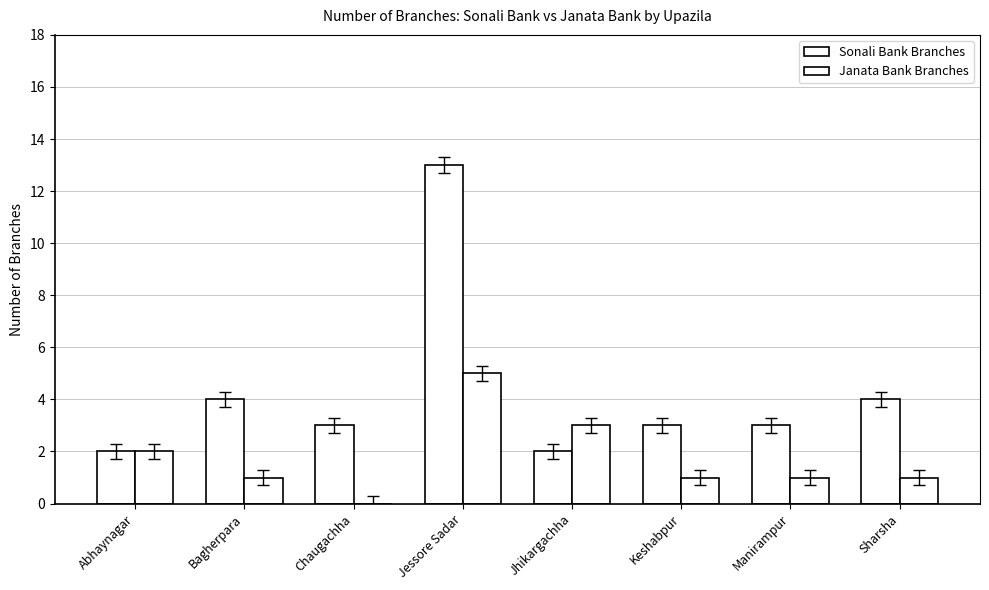

Are the bars grouped side by side (vs. stacked)?

Yes